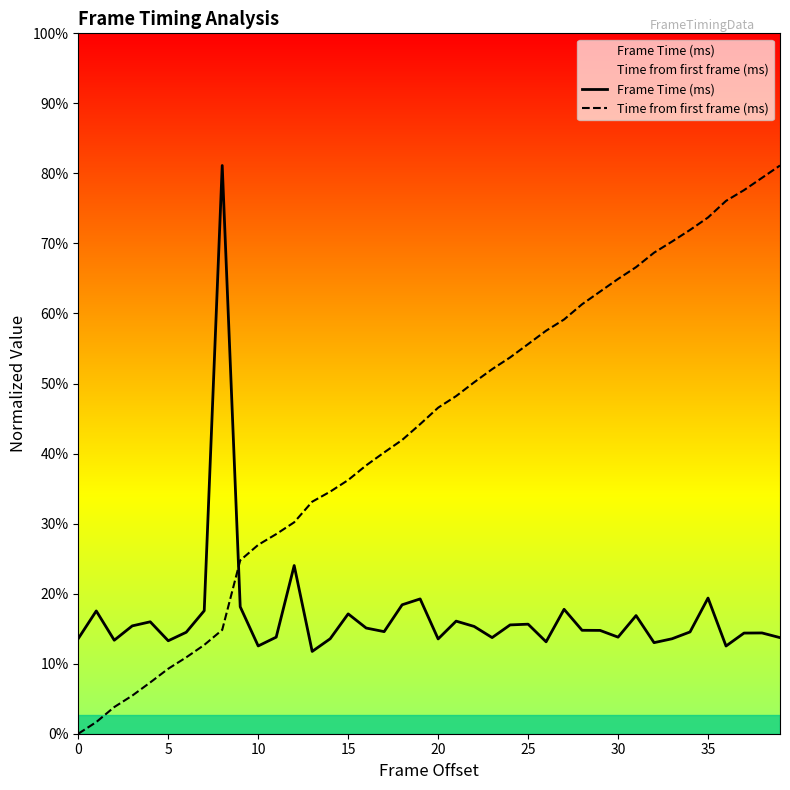

Which series has the widest spread of values?

Time from first frame (ms)